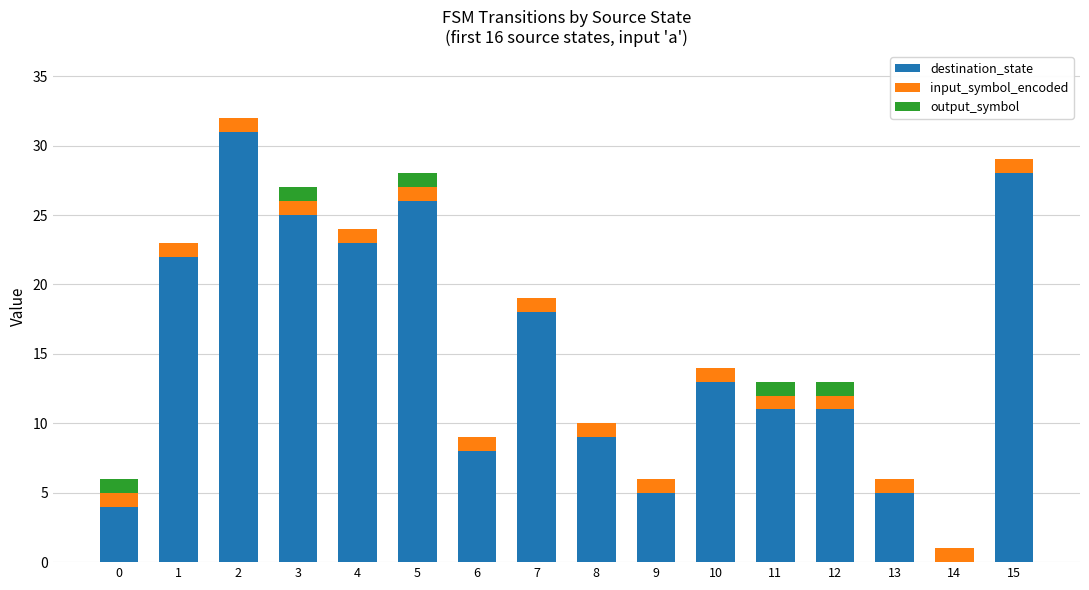

What is the maximum value for destination_state?

31